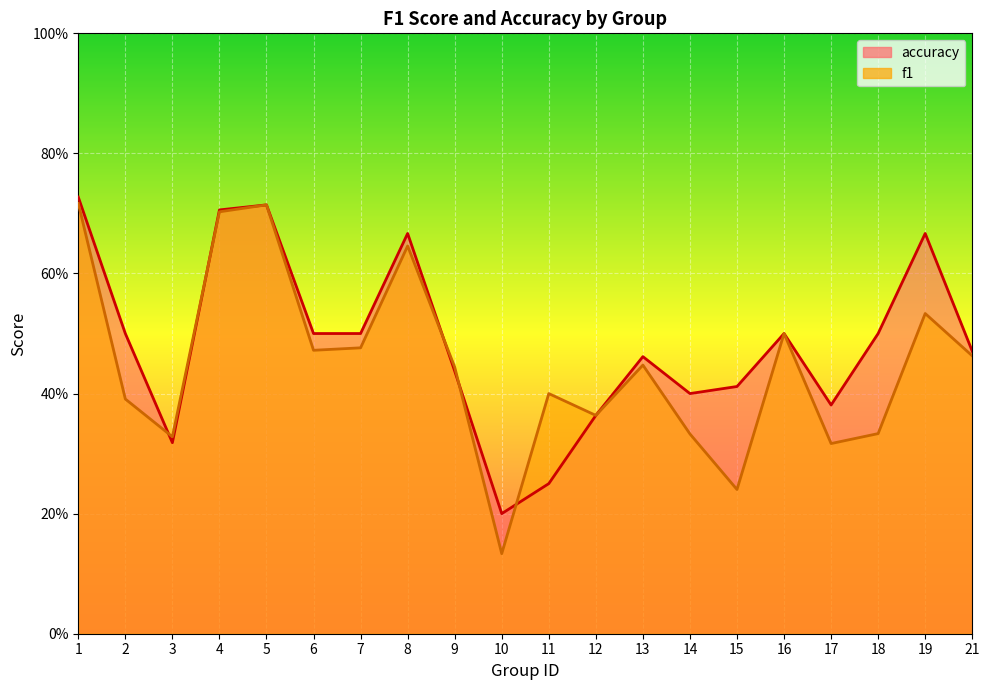

Which series has the largest total across all categories?

accuracy